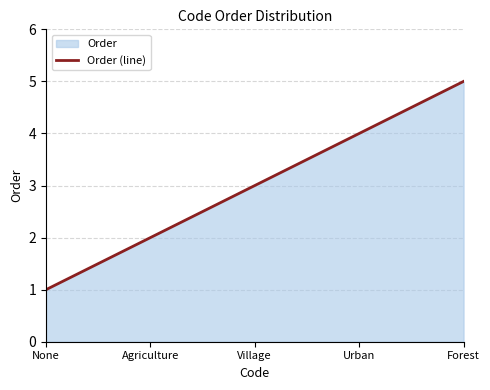

How many values exceed 3?

2